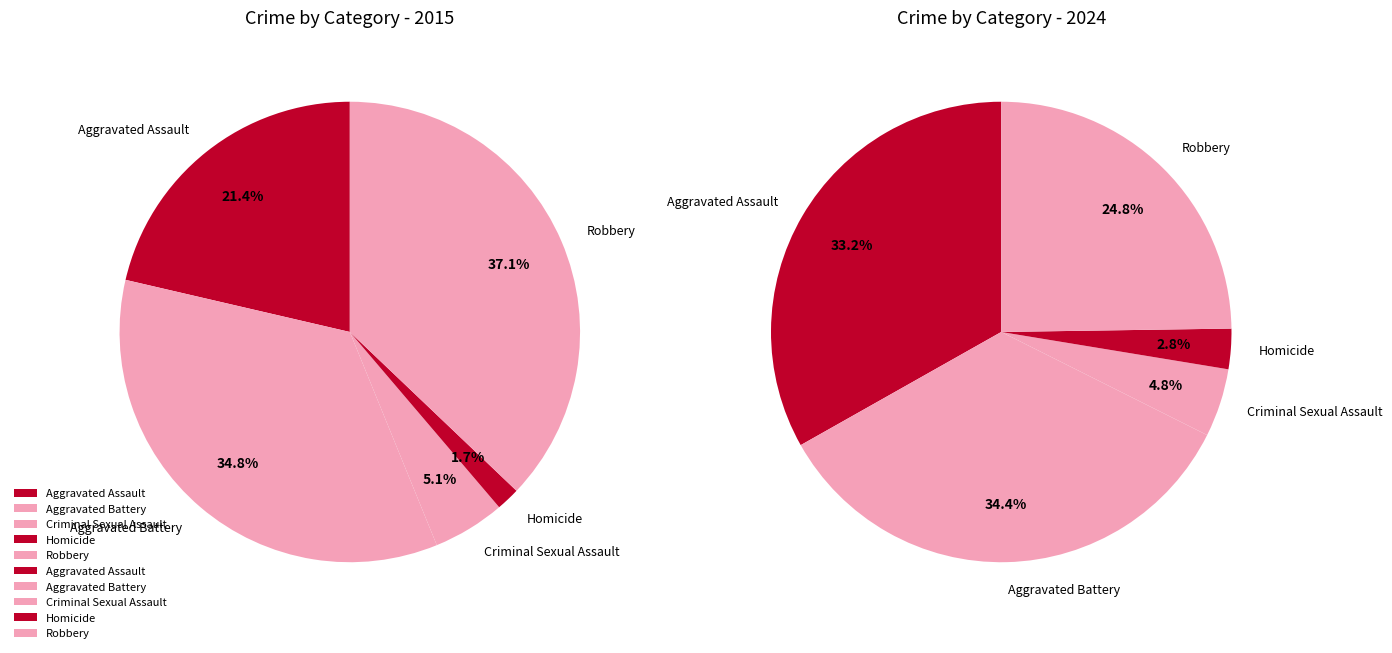

The Robbery slice represents 37% of the pie. True or false?

True